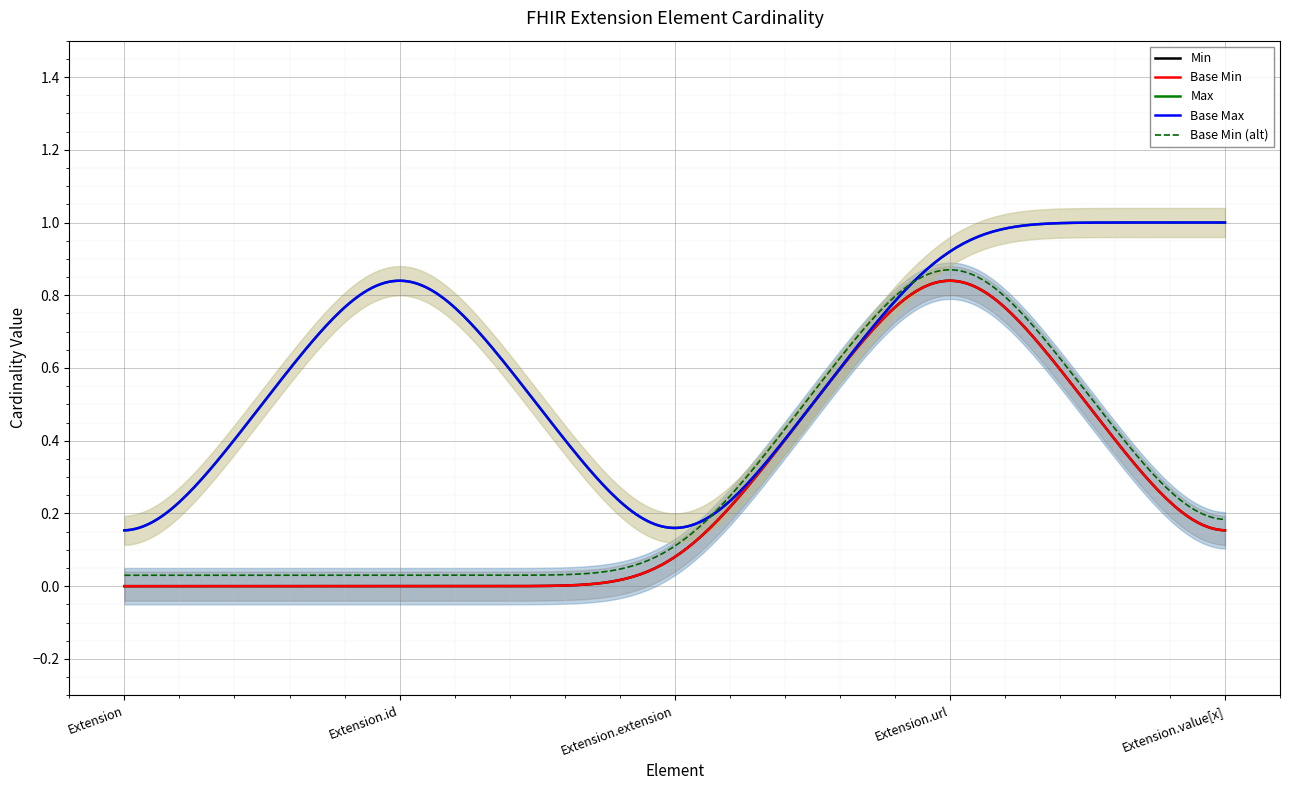

What is the highest value of the Min series?

1